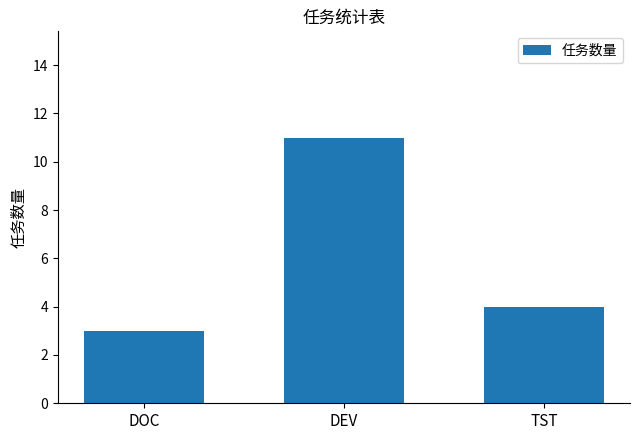

What is the average value?

6